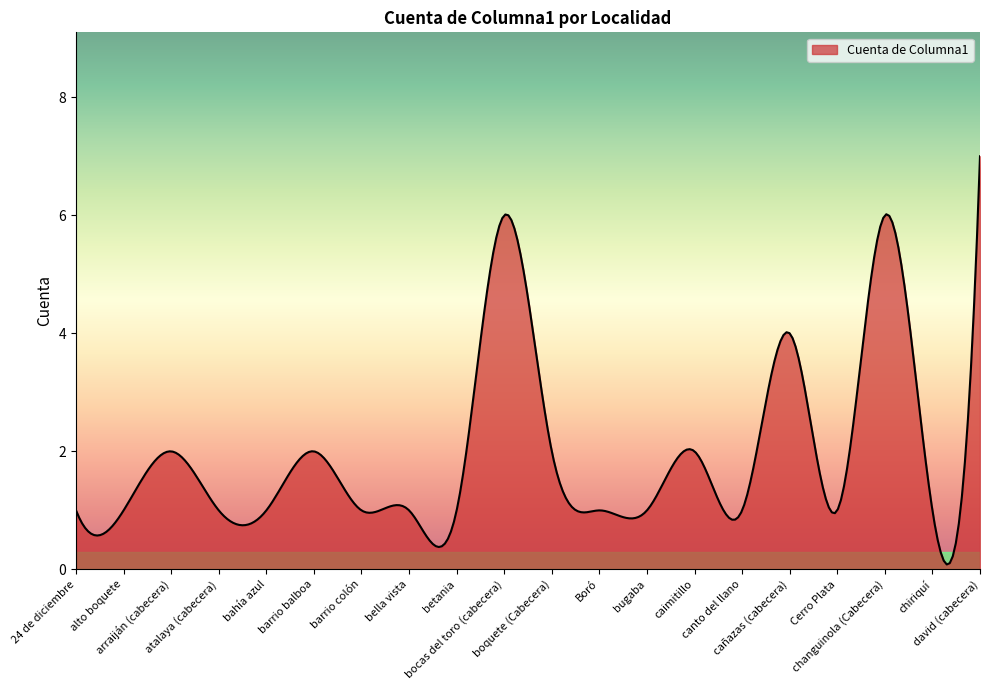

What is the greatest value displayed?

7.0